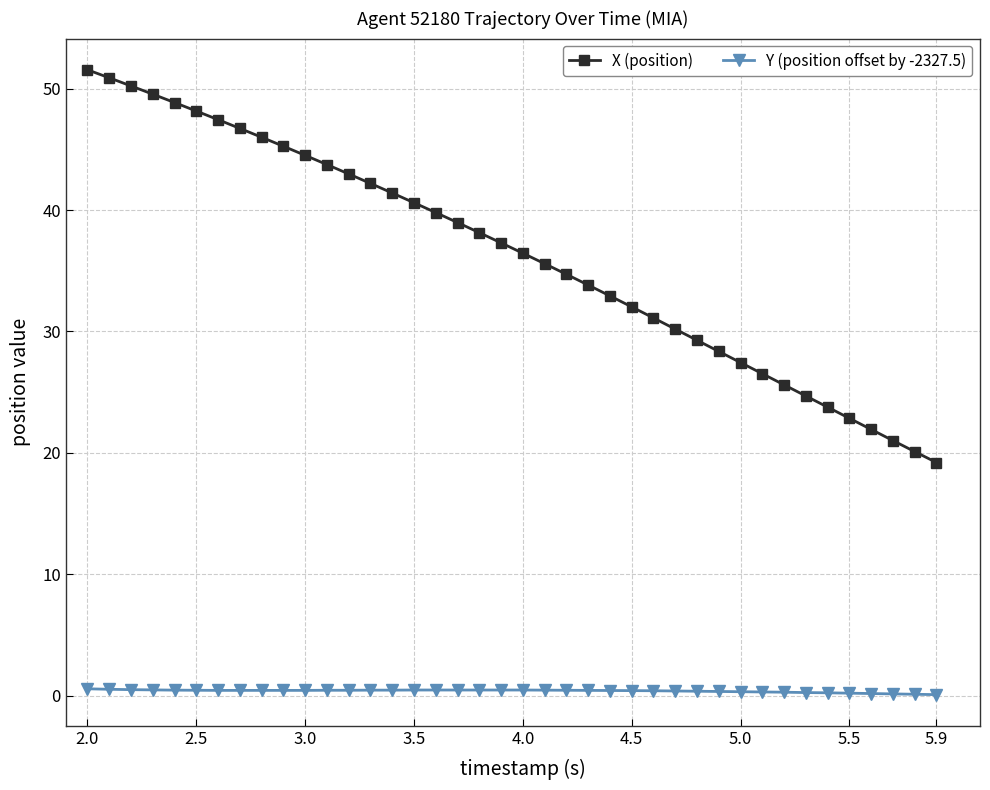

Which series has the largest range (max minus min)?

X (position)